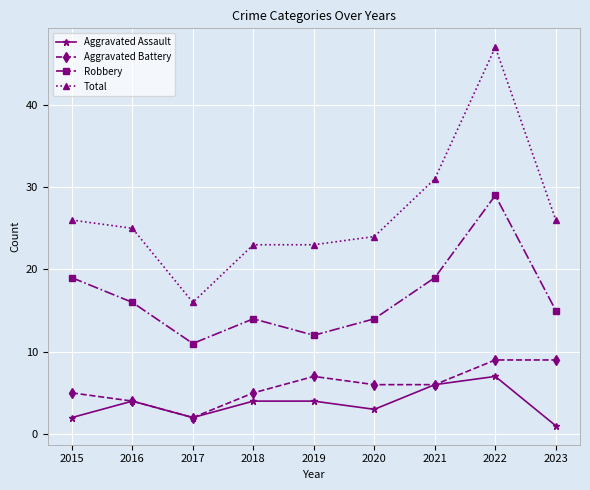

The Aggravated Assault series shows 4 at 2016. True or false?

True